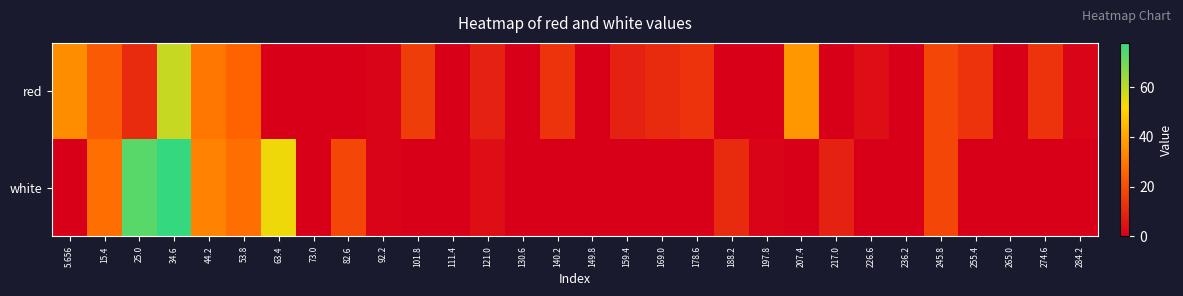

Which series has the widest spread of values?

white